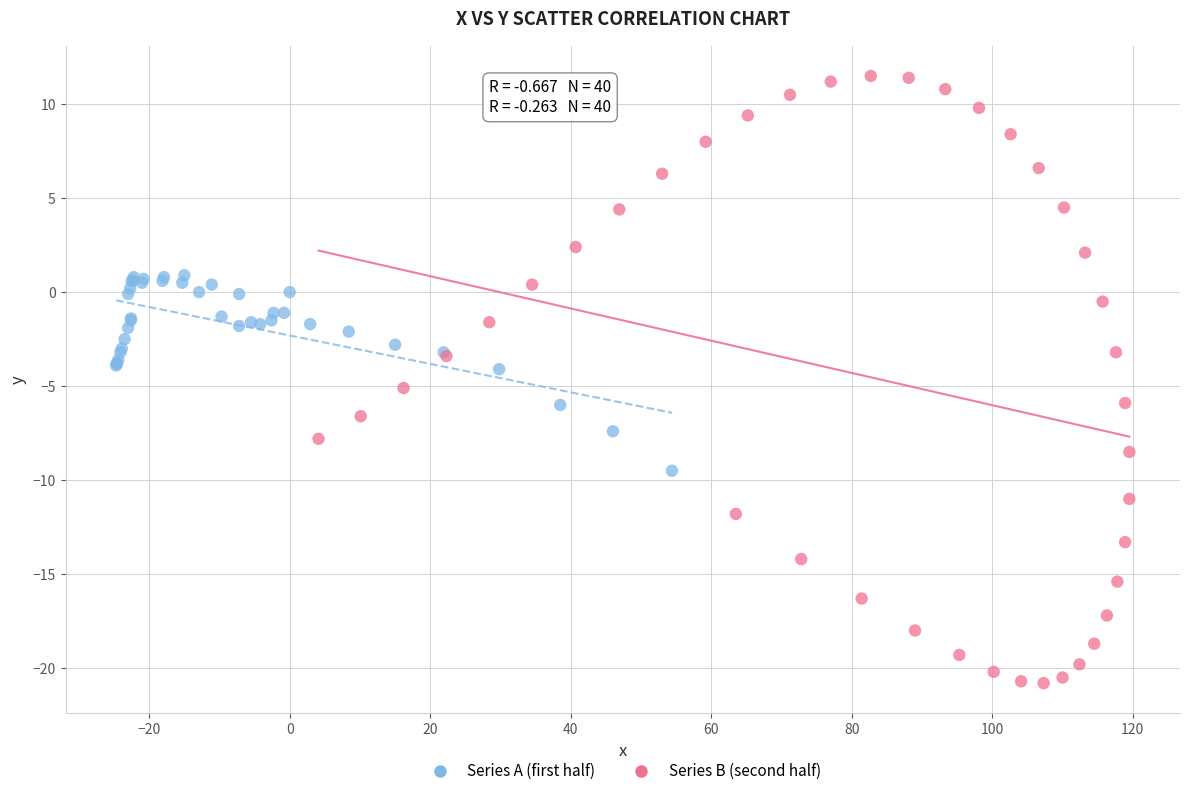

Which series reaches the maximum Y coordinate?

Series B (second half)